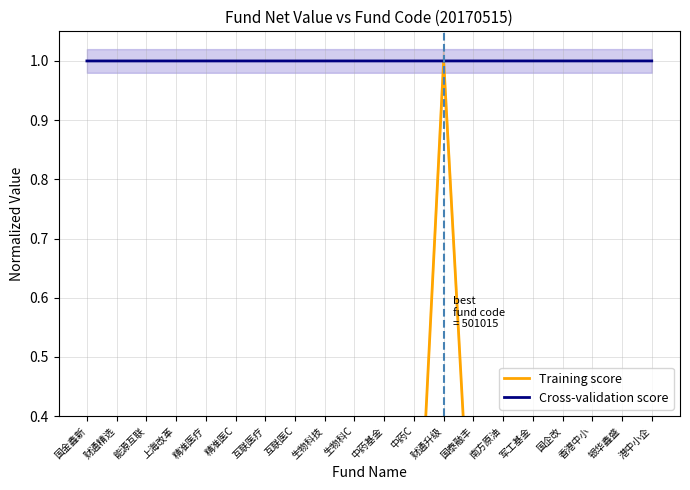

At which category is the sum across all series the highest?

财通升级